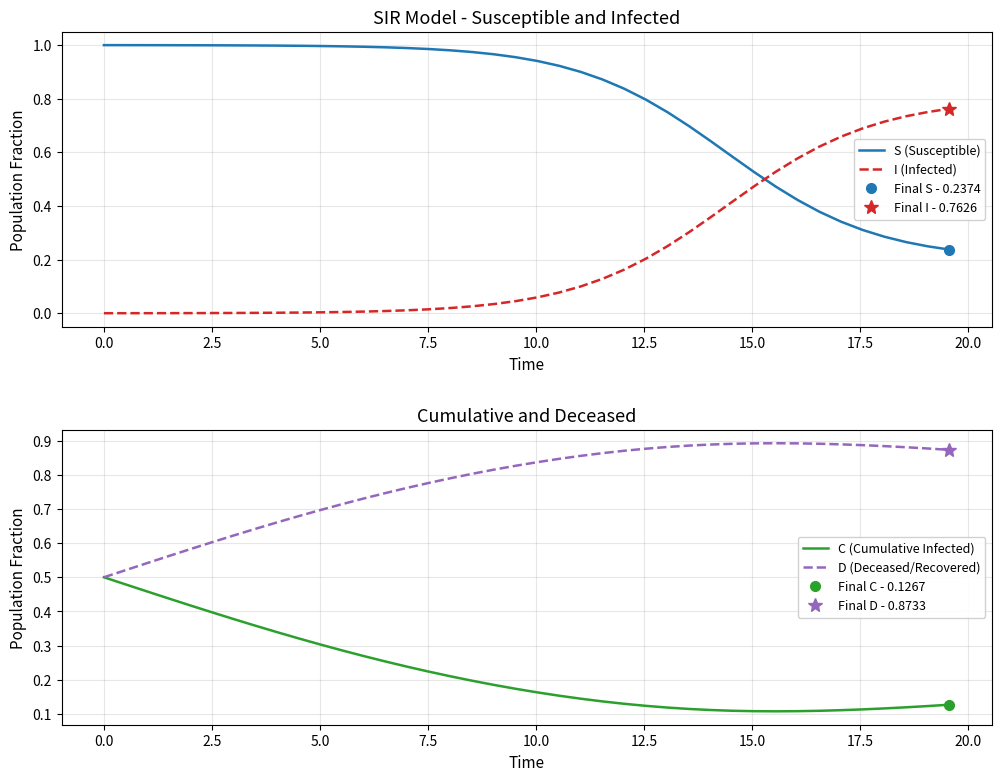

Which series ends up on top after the final intersection of I (Infected) and S (Susceptible)?

I (Infected)